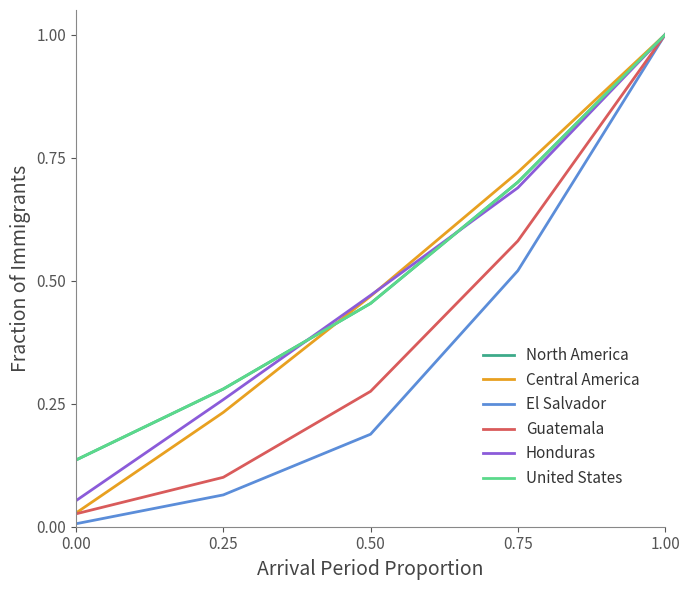

List the labels in order of El Salvador value, largest first.

1.00, 0.75, 0.50, 0.25, 0.00